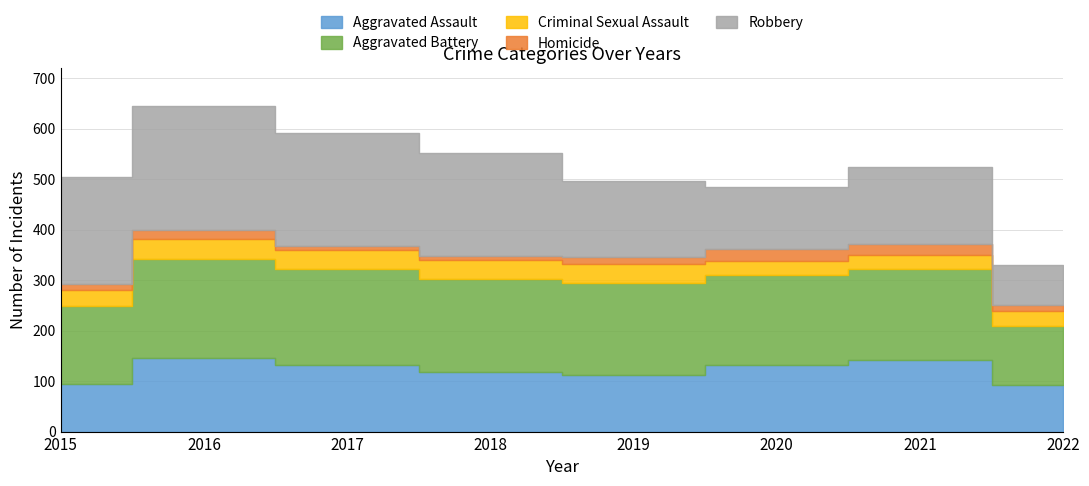

Reading left to right, list all the values displayed in this chart.

Aggravated Assault: 2015=95	2016=146	2017=131	2018=119	2019=113	2020=131	2021=142	2022=92
Aggravated Battery: 2015=154	2016=196	2017=191	2018=183	2019=182	2020=180	2021=181	2022=117
Criminal Sexual Assault: 2015=31	2016=39	2017=38	2018=38	2019=37	2020=28	2021=28	2022=31
Homicide: 2015=13	2016=18	2017=8	2018=8	2019=14	2020=22	2021=20	2022=11
Robbery: 2015=212	2016=247	2017=224	2018=204	2019=150	2020=124	2021=153	2022=80